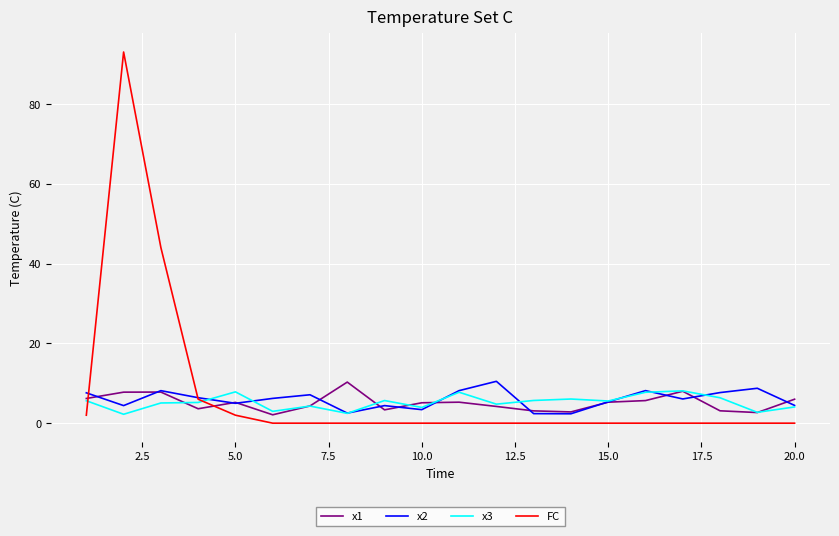

Which series has the widest spread of values?

FC